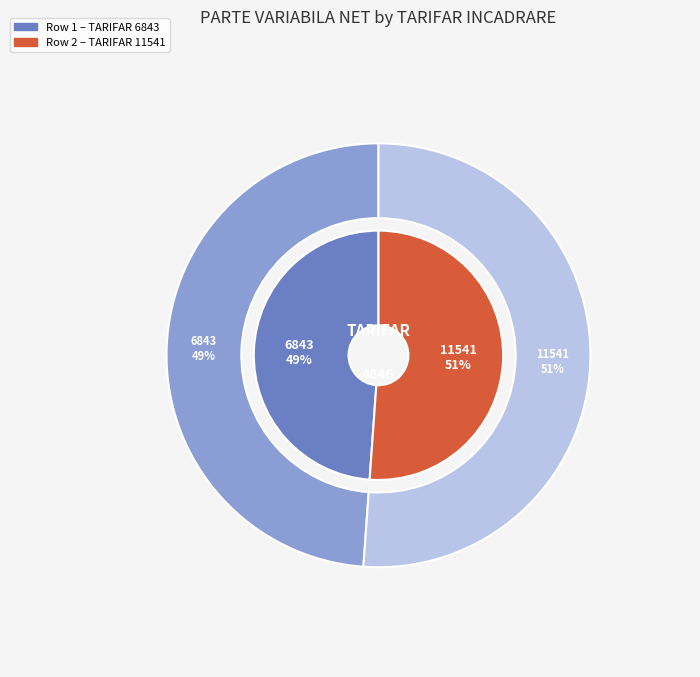

Is there a majority slice in this chart?

Yes